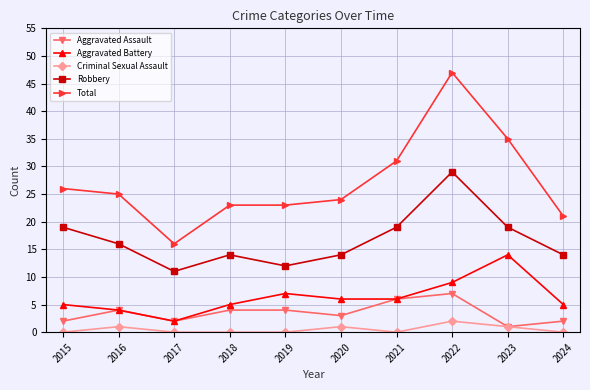

What is the maximum value shown in the chart?

47